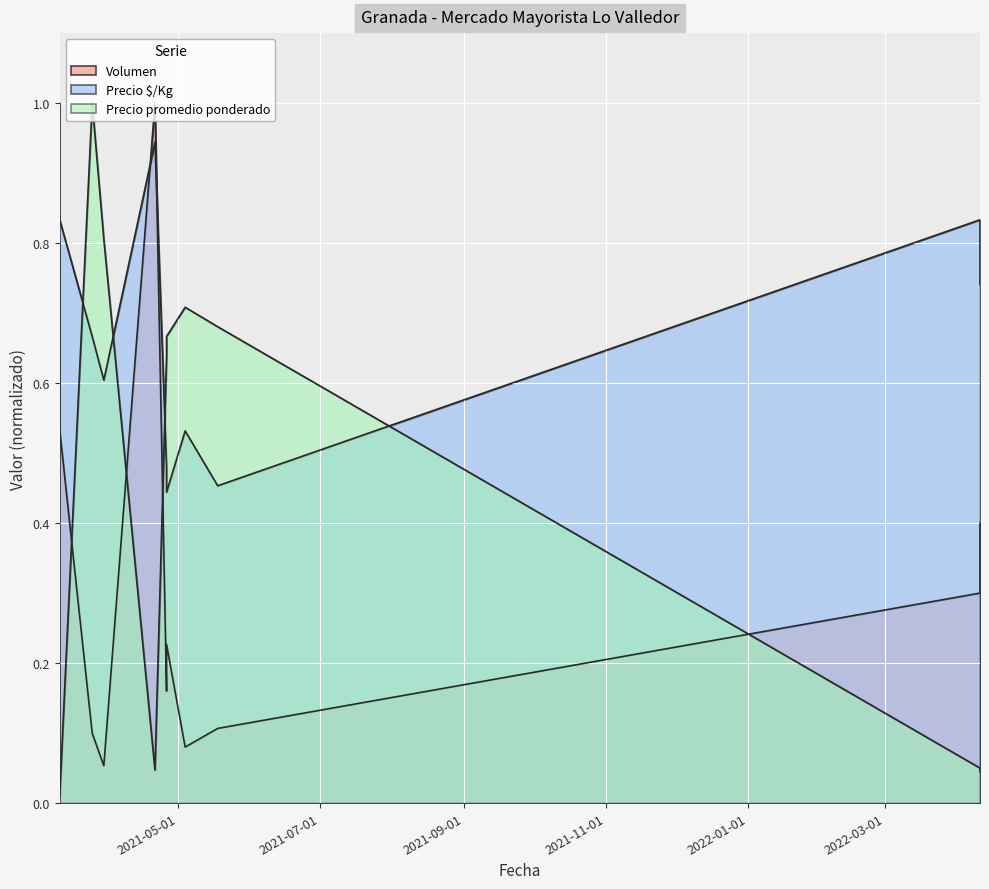

Does the chart display data point markers on the line(s)?

No